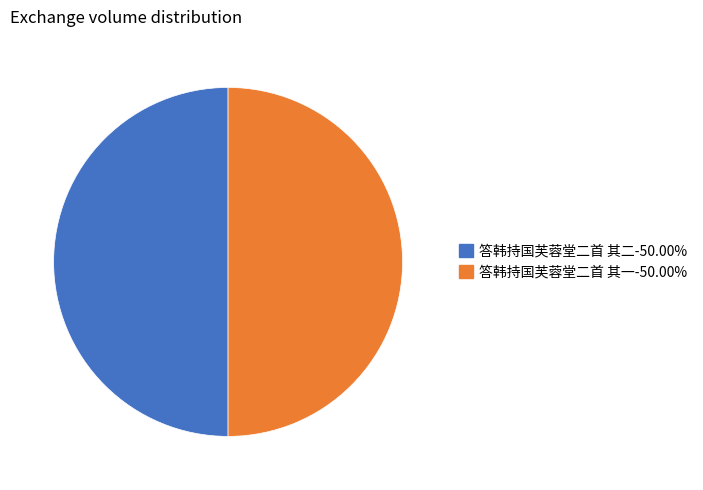

Approximately how many times larger is the value at 答韩持国芙蓉堂二首 其二 compared to 答韩持国芙蓉堂二首 其一?

1.0